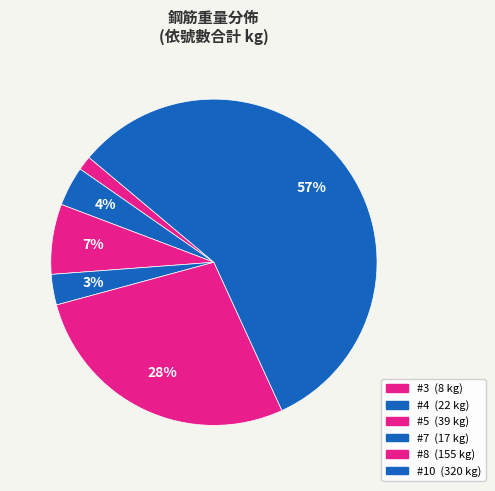

True or false: #3 accounts for 11% of the total.

False